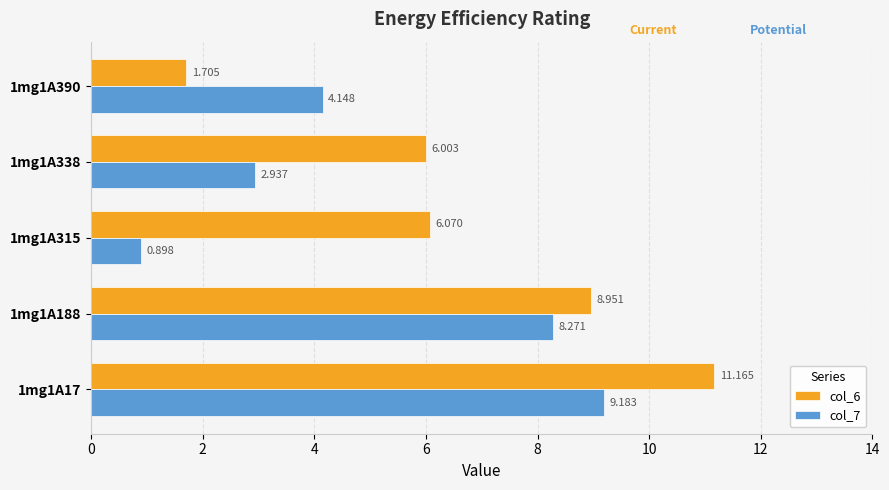

Is the value of col_7 at 1mg1A338 greater than the value of col_6 at 1mg1A390?

Yes